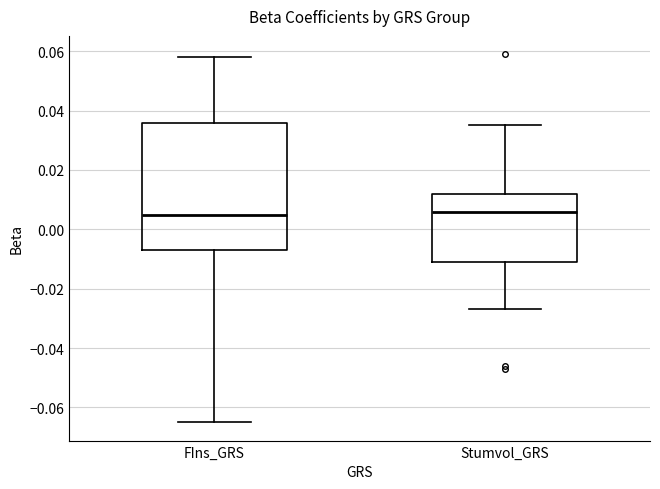

Reading left to right, transcribe this box plot: for each box, give where its median line is, the range the box spans, and where its two whiskers end, as read against the y-axis. The values are not printed on the chart, so give them approximately, as read against the axis.

FIns_GRS: median 0.006, box -0.006 to 0.036, whiskers -0.064 to 0.058
Stumvol_GRS: median 0.006, box -0.010 to 0.012, whiskers -0.026 to 0.036